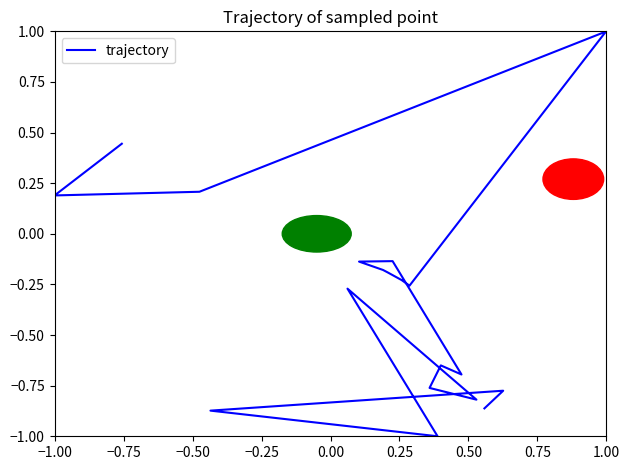

True or false: the data shows -0.2 at 10.

False